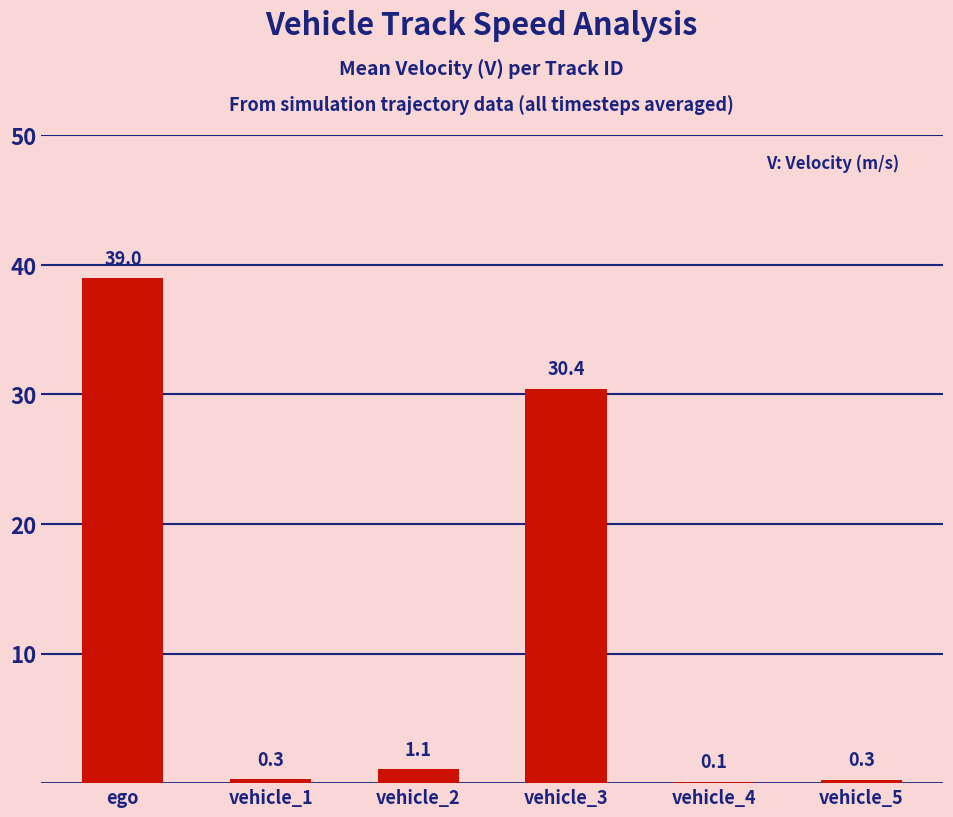

What is the change in value from ego to vehicle_2?

-37.9